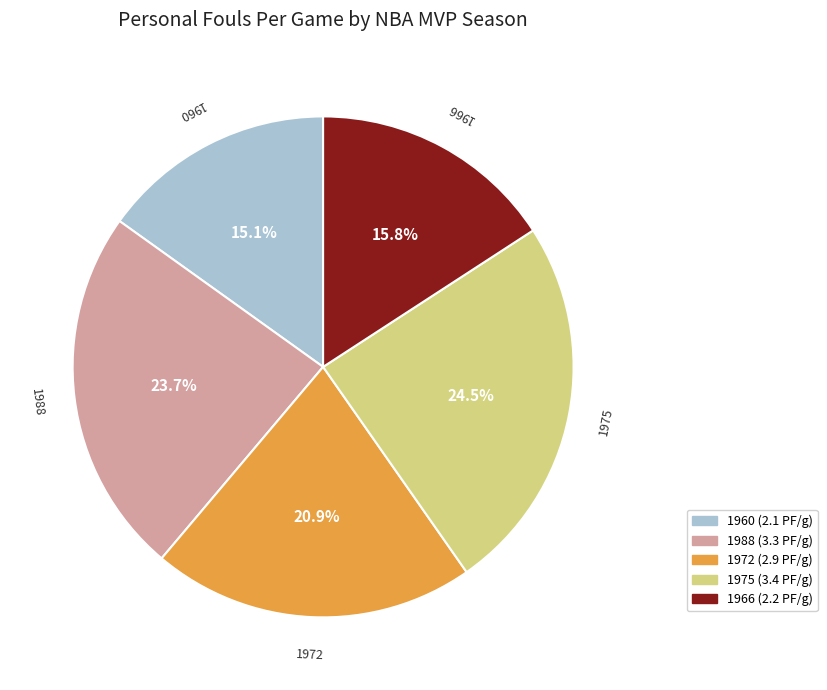

Is there a majority slice in this chart?

No